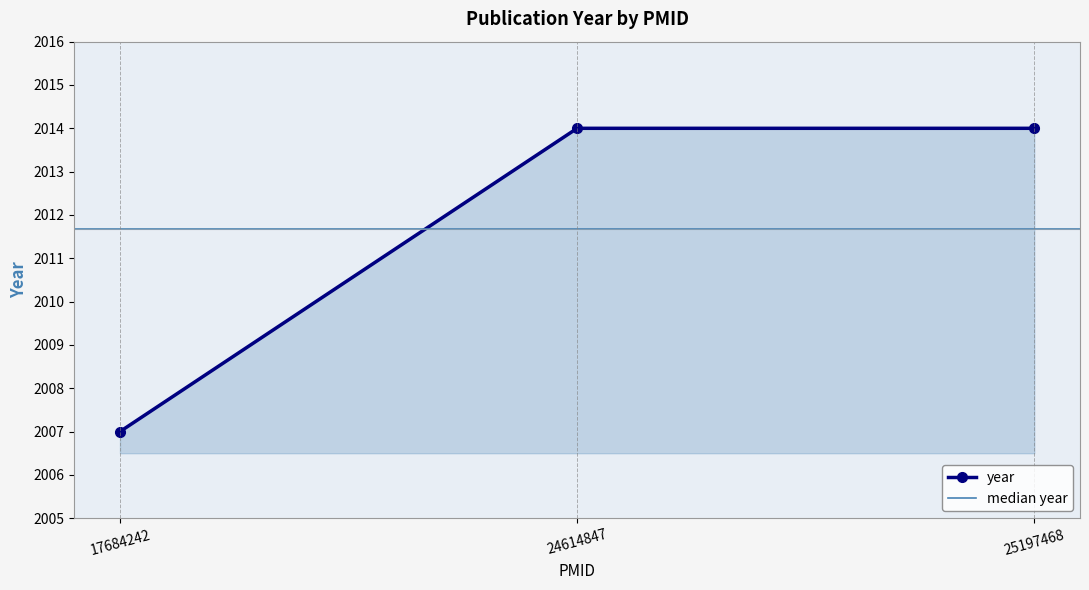

At which category does the chart reach its minimum across all series?

17684242